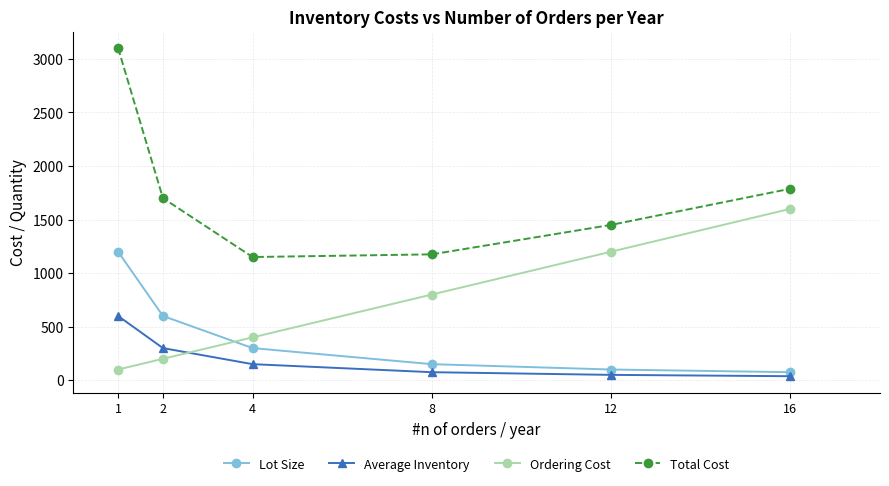

Rank the series at 1 from highest to lowest value.

Total Cost, Lot Size, Average Inventory, Ordering Cost